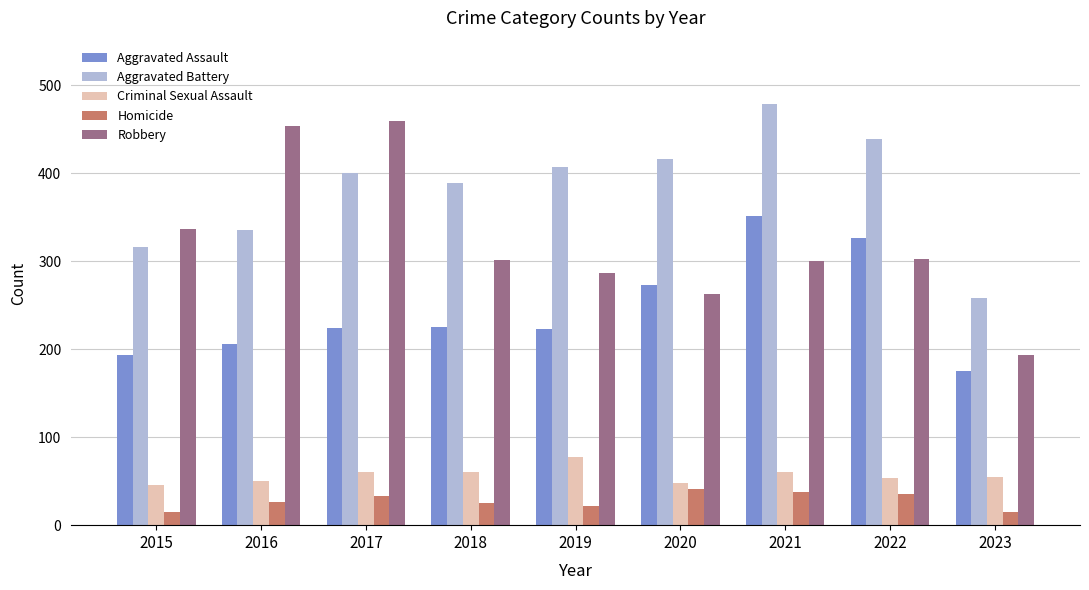

What is the difference between the maximum and second lowest values in the Homicide series?

26